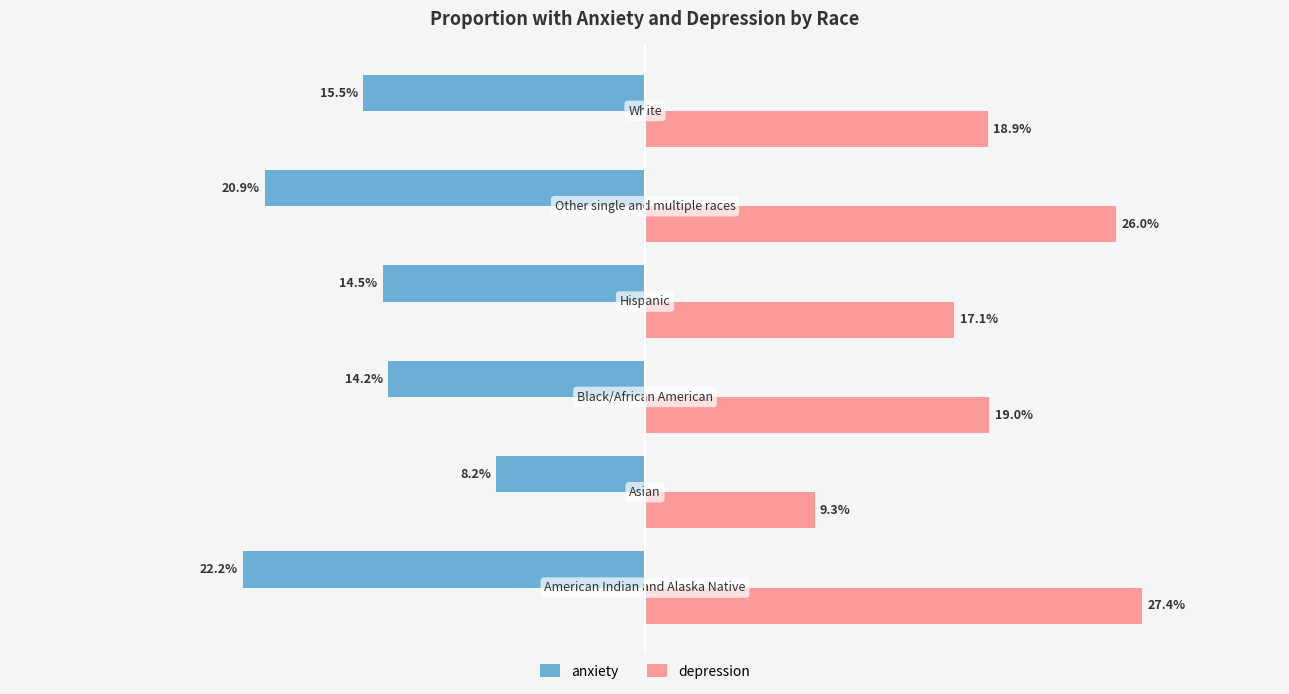

Which has a higher value, −0.4 or 0.1?

0.1